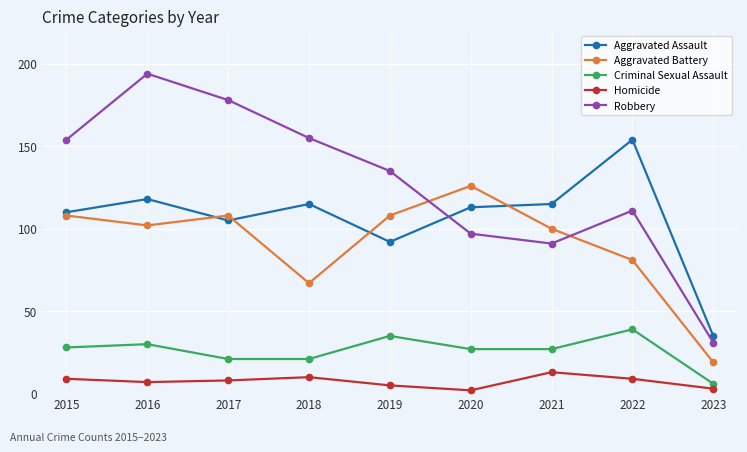

At which category is the sum across all series the highest?

2016